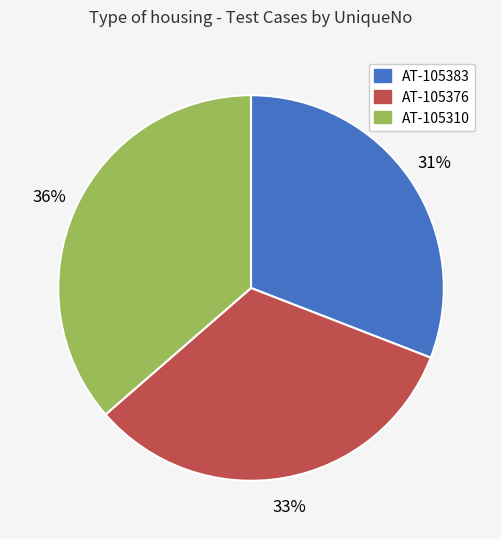

Do AT-105383 and AT-105376 together represent more than half of the pie?

Yes